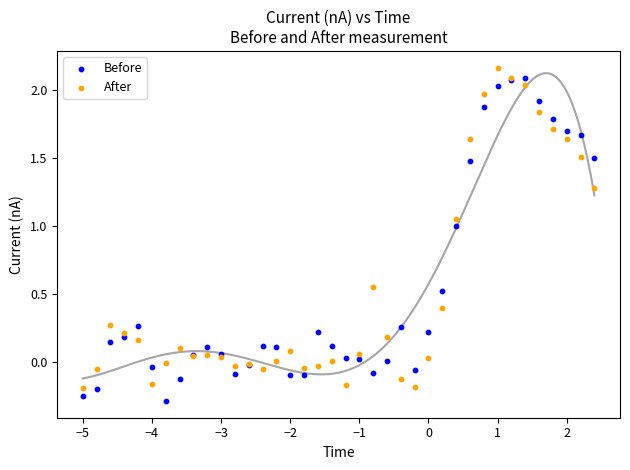

Which series reaches the minimum Y coordinate?

Before